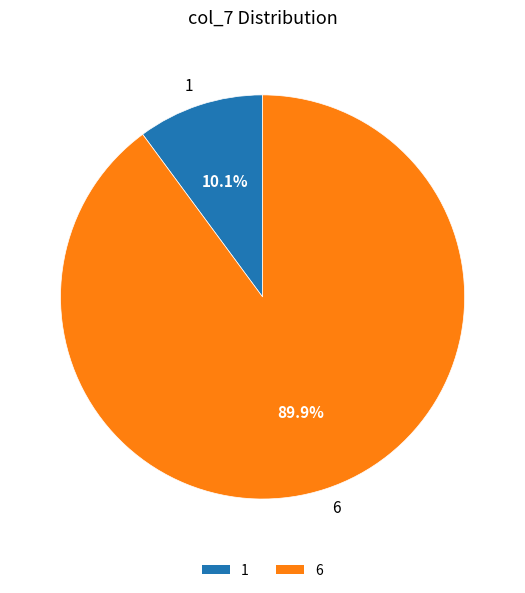

True or false: 6 accounts for 90% of the total.

True